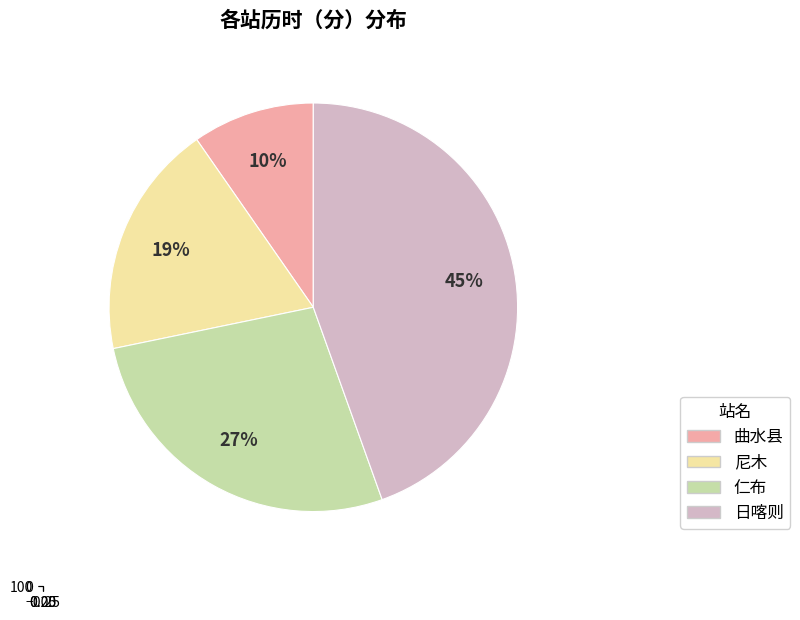

Is there any slice that represents more than half of the pie?

No